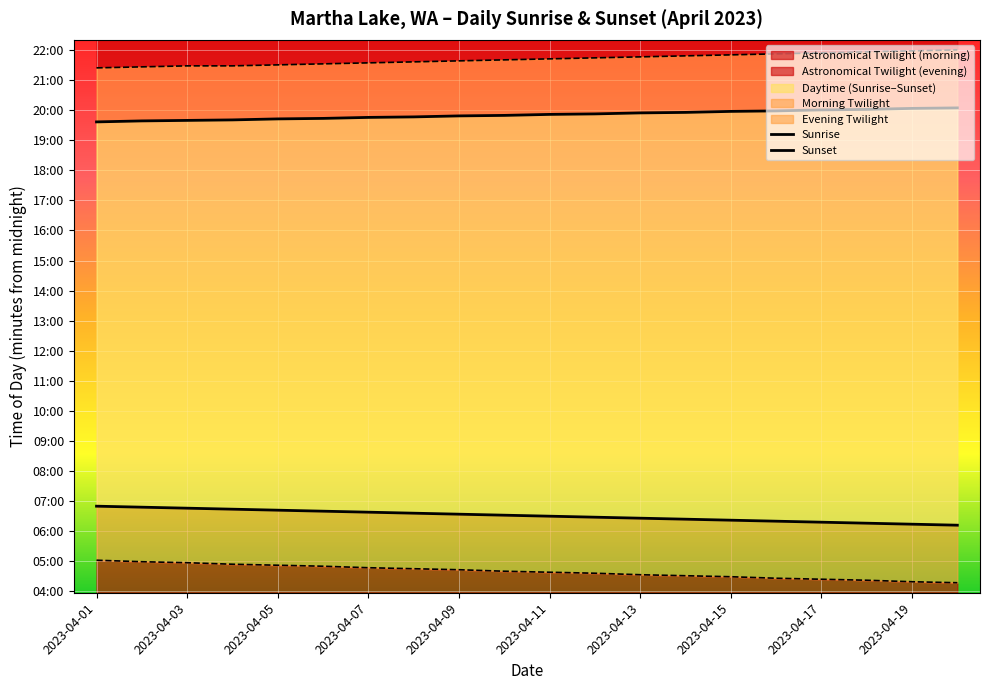

What is the value of the Sunset point at the 8th from the left?

1187